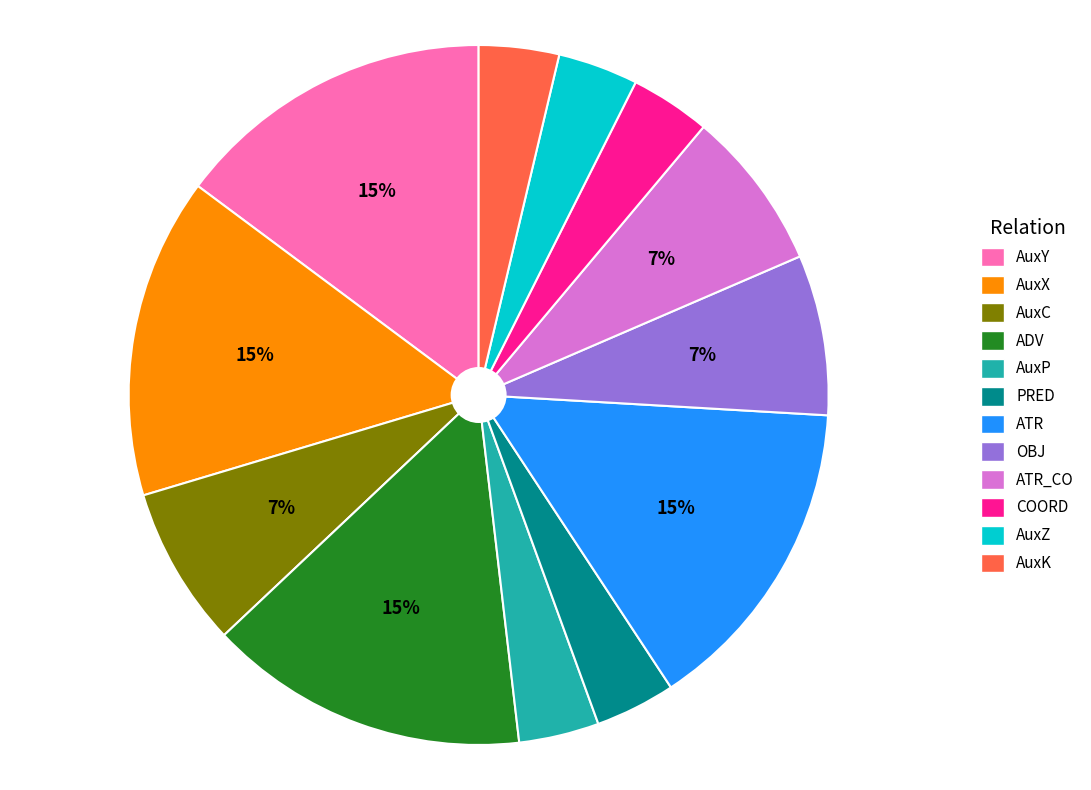

Is there any slice that represents more than half of the pie?

No